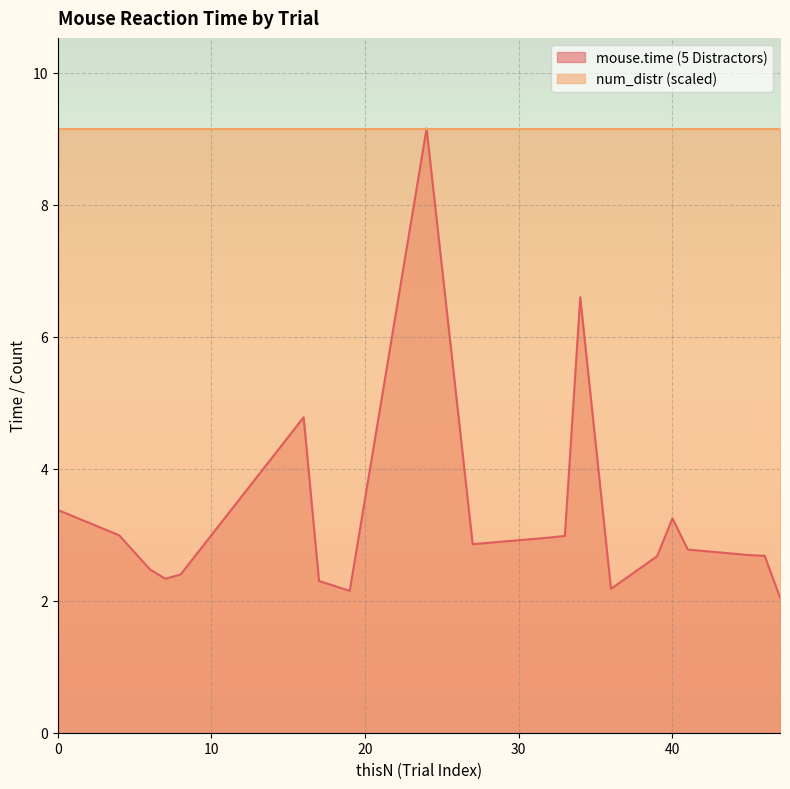

What is the maximum value shown in the chart?

9.2